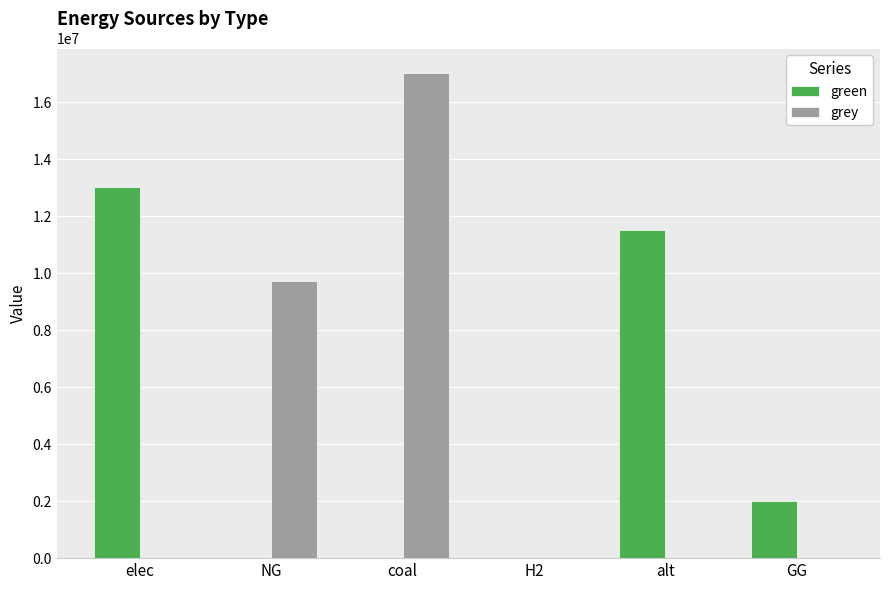

What are all the series names shown in the legend?

green, grey